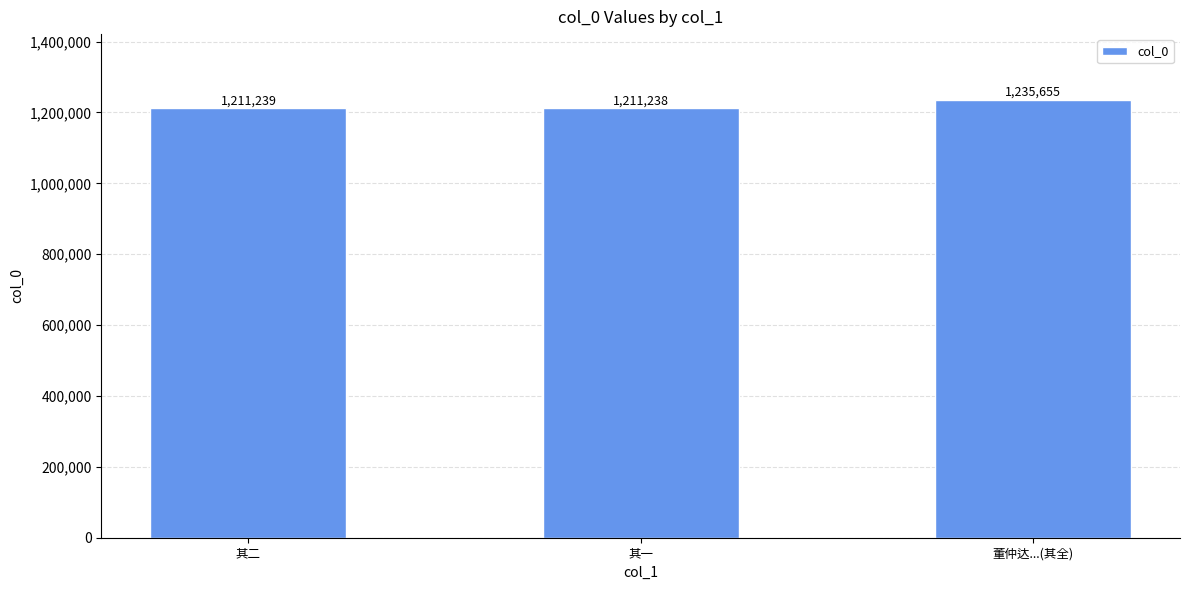

How many values are below 1211239?

1